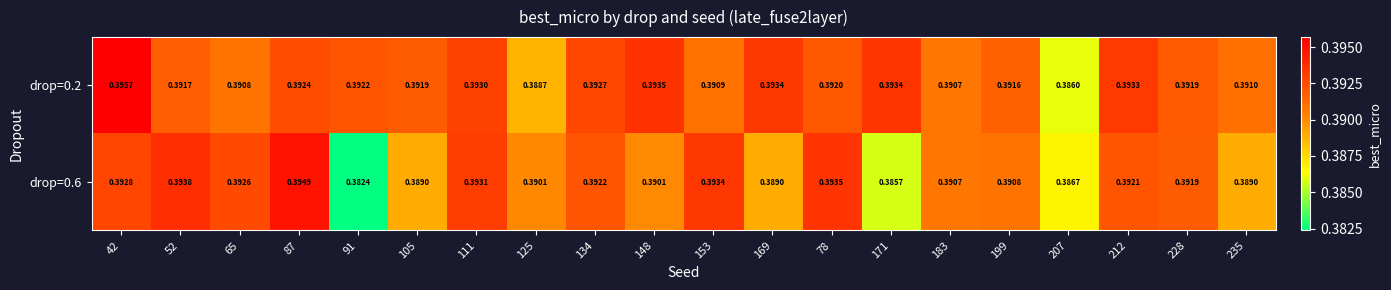

Is the value of drop=0.2 at 91 greater than the value of drop=0.6 at 199?

Yes